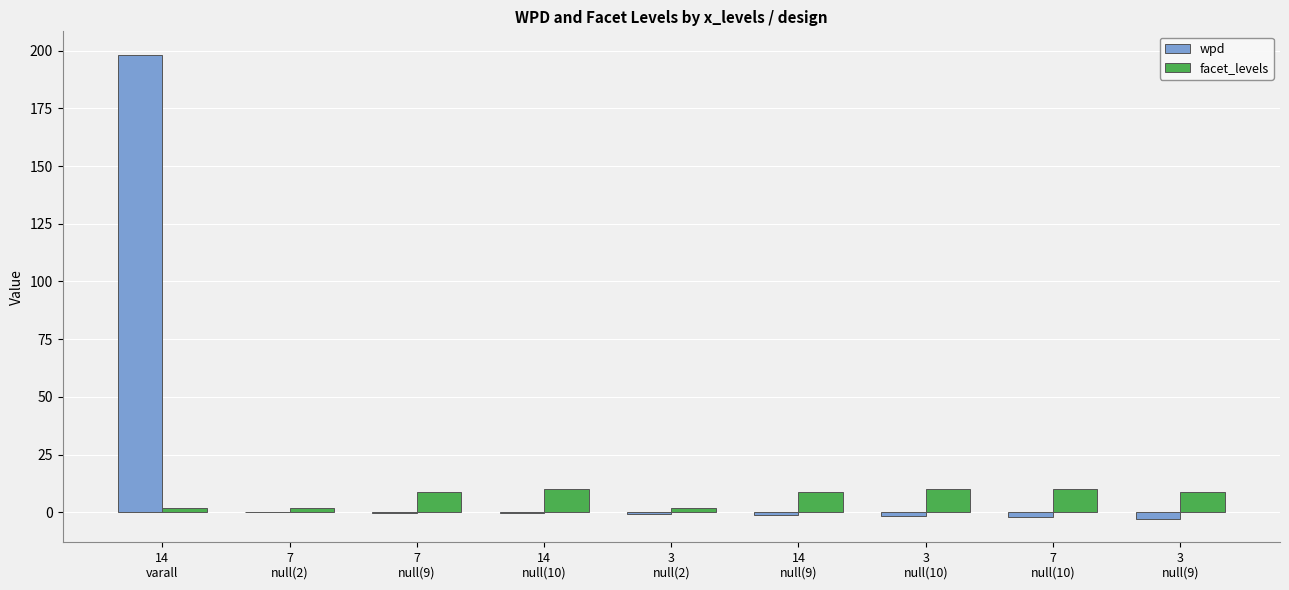

How many groups of bars are there?

9